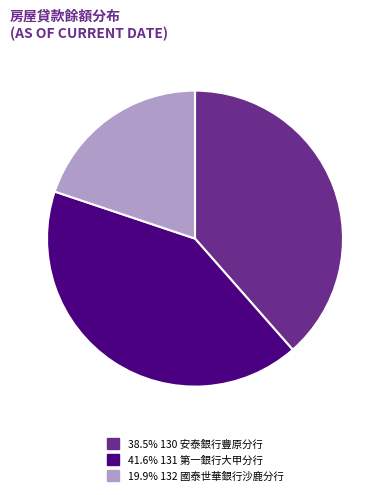

Does any single category account for the majority?

No